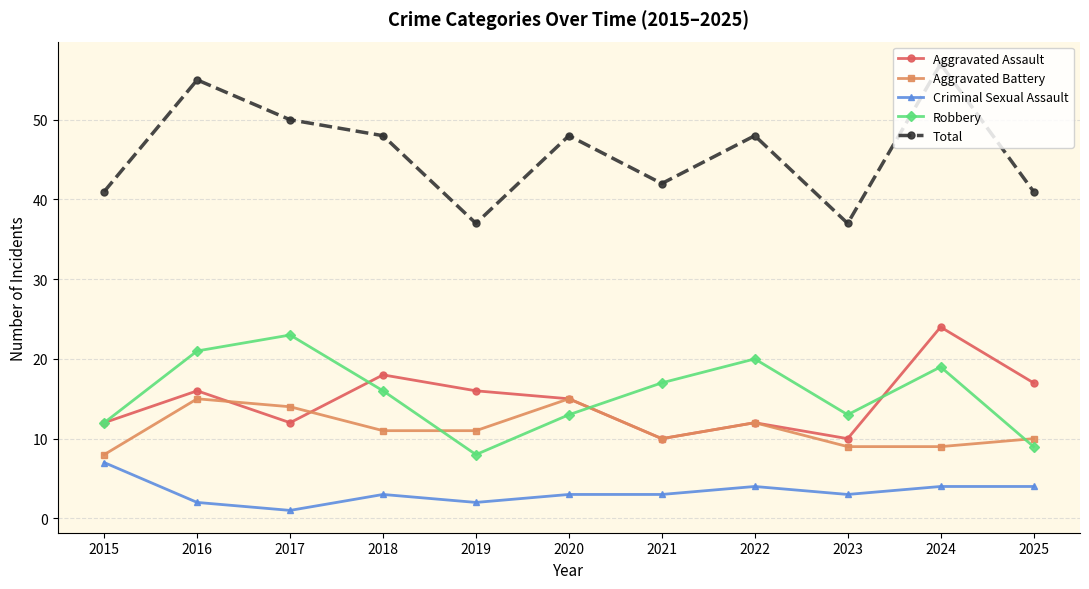

True or false: Criminal Sexual Assault has a value of 3 at 2021.

True